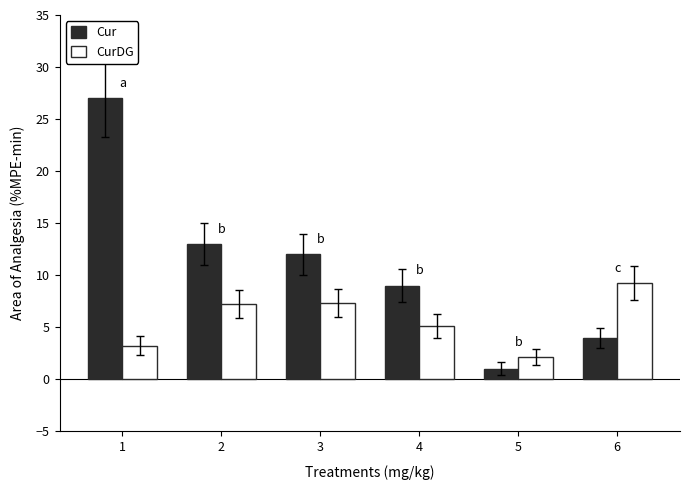

True or false: CurDG has a value of 1.6 at 1.

False